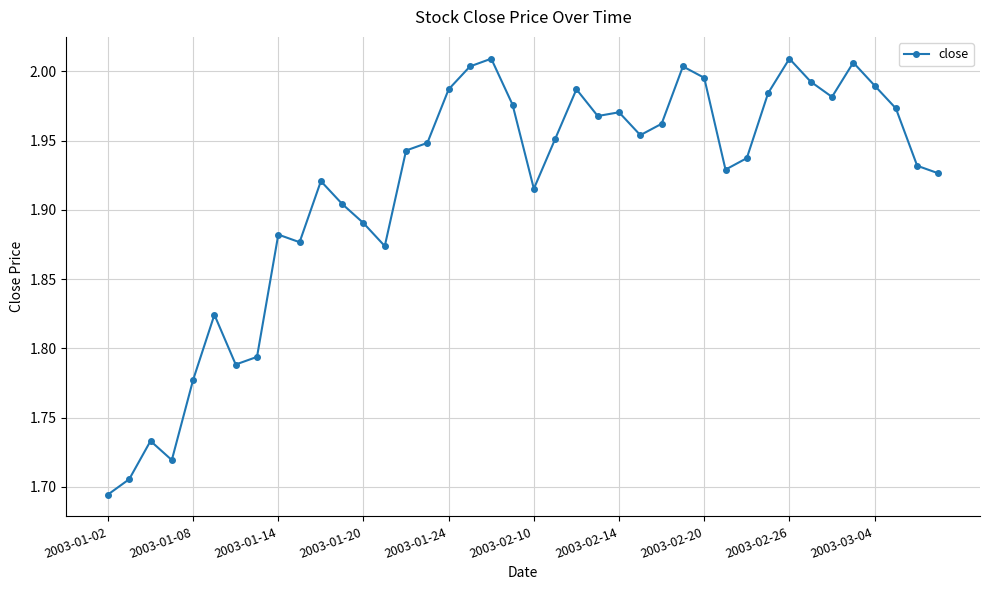

What is the difference between the second highest and minimum values?

0.3